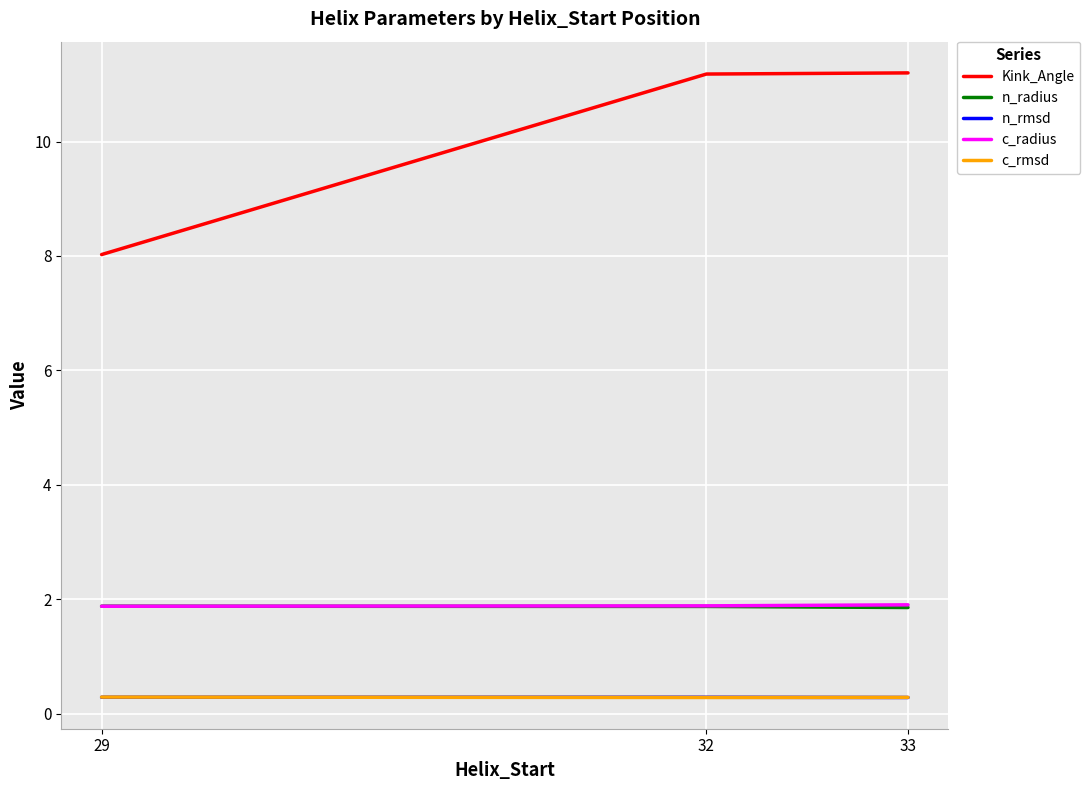

Reading left to right, list all the values displayed in this chart.

Kink_Angle: 29=8.0	32=11.2	33=11.2
n_radius: 29=1.9	32=1.9	33=1.9
n_rmsd: 29=0.3	32=0.3	33=0.3
c_radius: 29=1.9	32=1.9	33=1.9
c_rmsd: 29=0.3	32=0.3	33=0.3